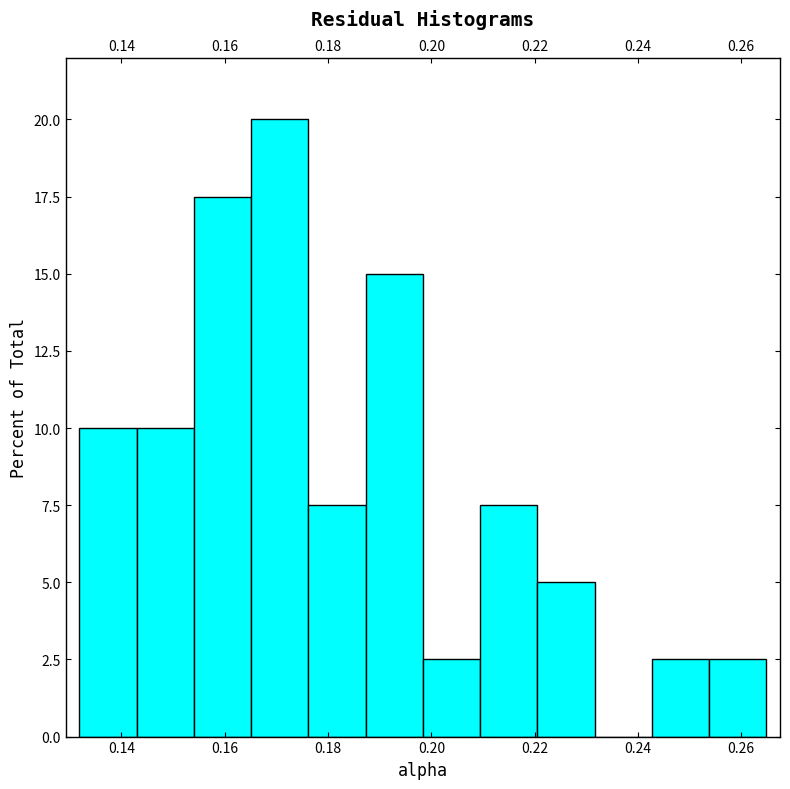

Reading left to right, list every bar in this chart as the range it spans on the x-axis followed by its height. Neither the bar edges nor the heights are printed on the chart, so give them approximately, as read against the axes.

0.132 to 0.142: 10.0
0.142 to 0.154: 10.0
0.154 to 0.166: 17.5
0.166 to 0.176: 20.0
0.176 to 0.188: 7.5
0.188 to 0.198: 15.0
0.198 to 0.210: 2.5
0.210 to 0.220: 7.5
0.220 to 0.232: 5.0
0.232 to 0.242: 0
0.242 to 0.254: 2.5
0.254 to 0.264: 2.5